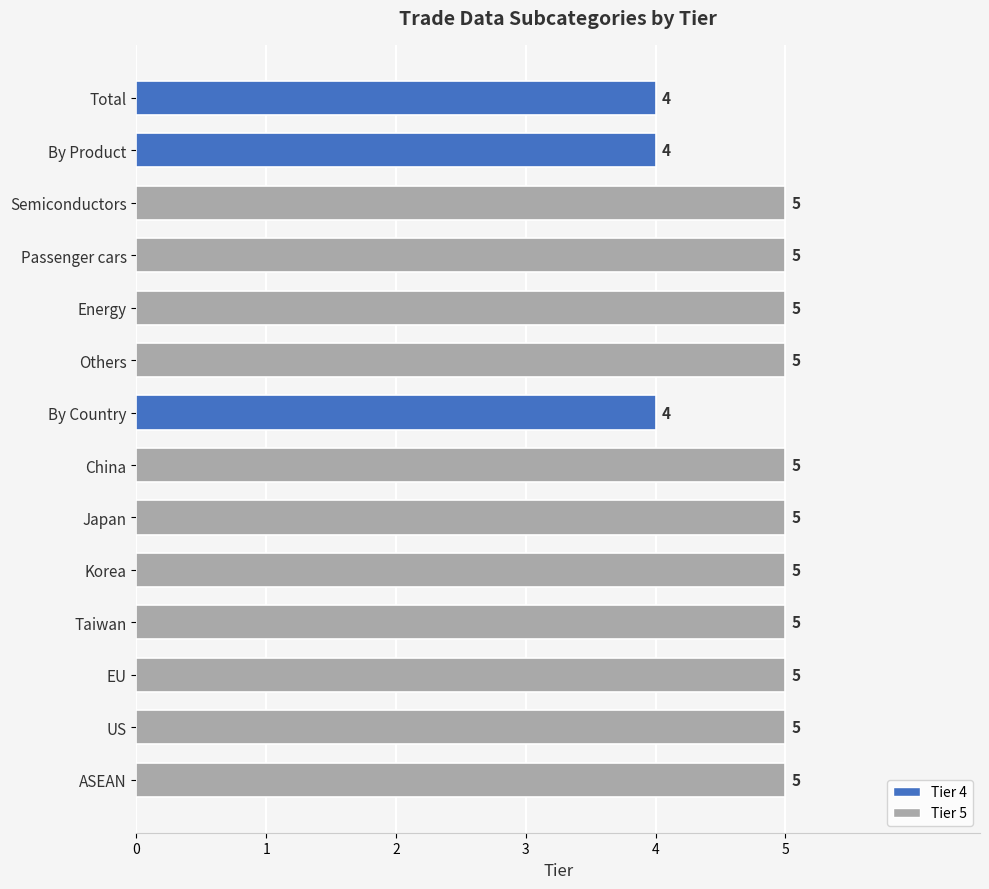

What is the label of the 3rd bar from the bottom?

EU